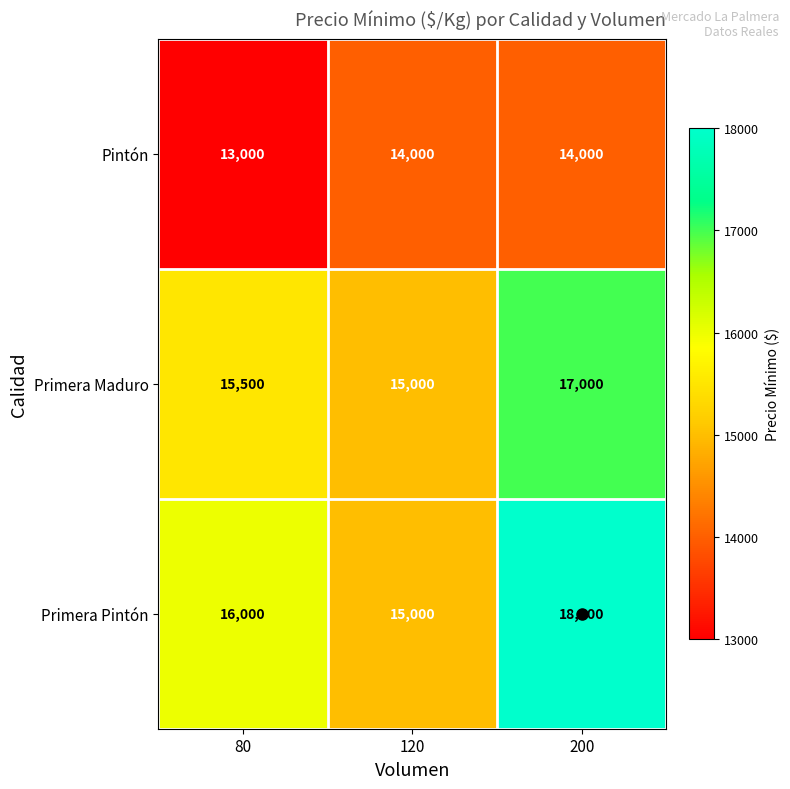

Which series has the largest range (max minus min)?

Primera Pintón